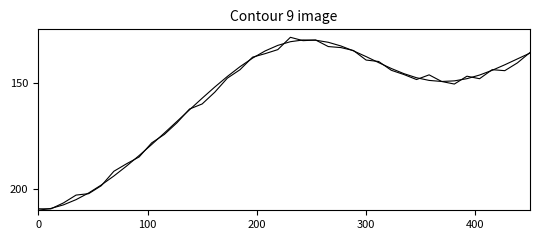

Is this an area chart (filled region under the line)?

No